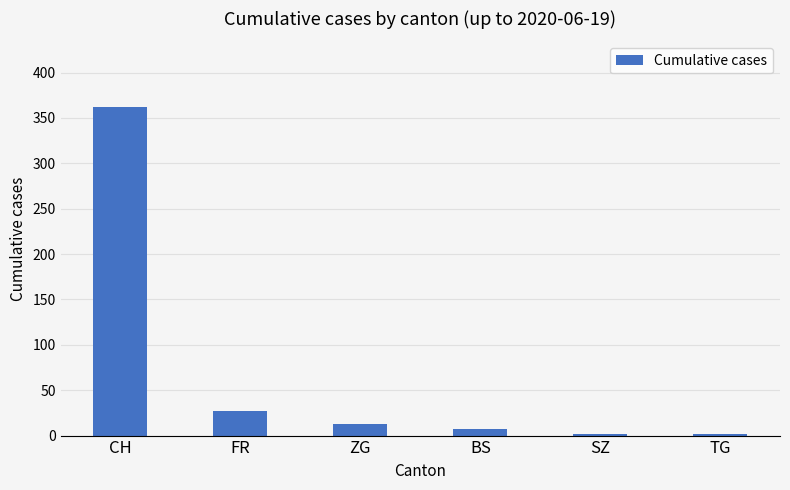

How many data points are less than 13?

3